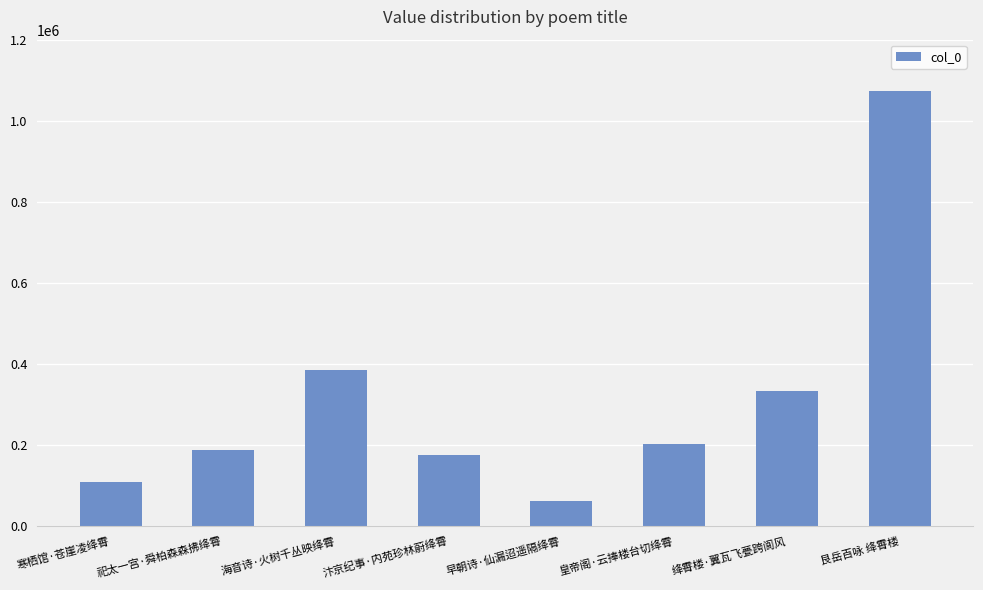

Reading right to left, transcribe all the data shown in this chart.

1074132	333714	201874	61390	175290	386252	188374	110472